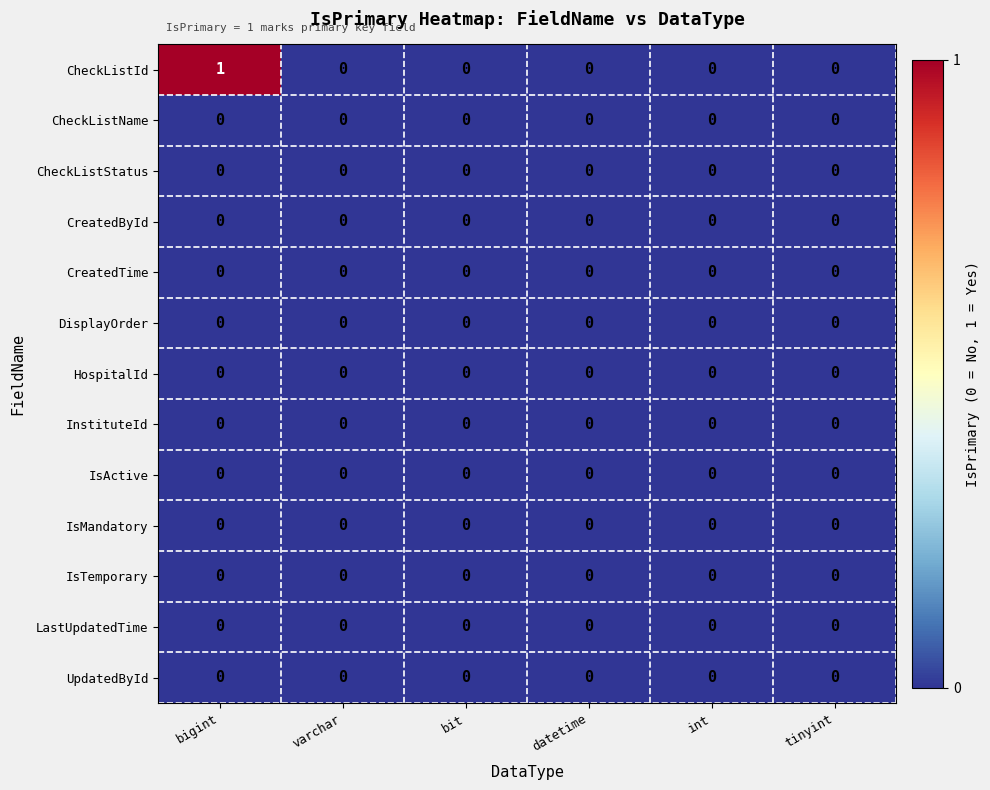

Which series has the largest total across all categories?

CheckListId